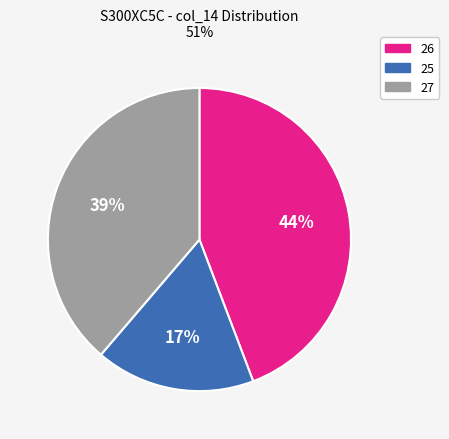

How many segments does this pie chart have?

3